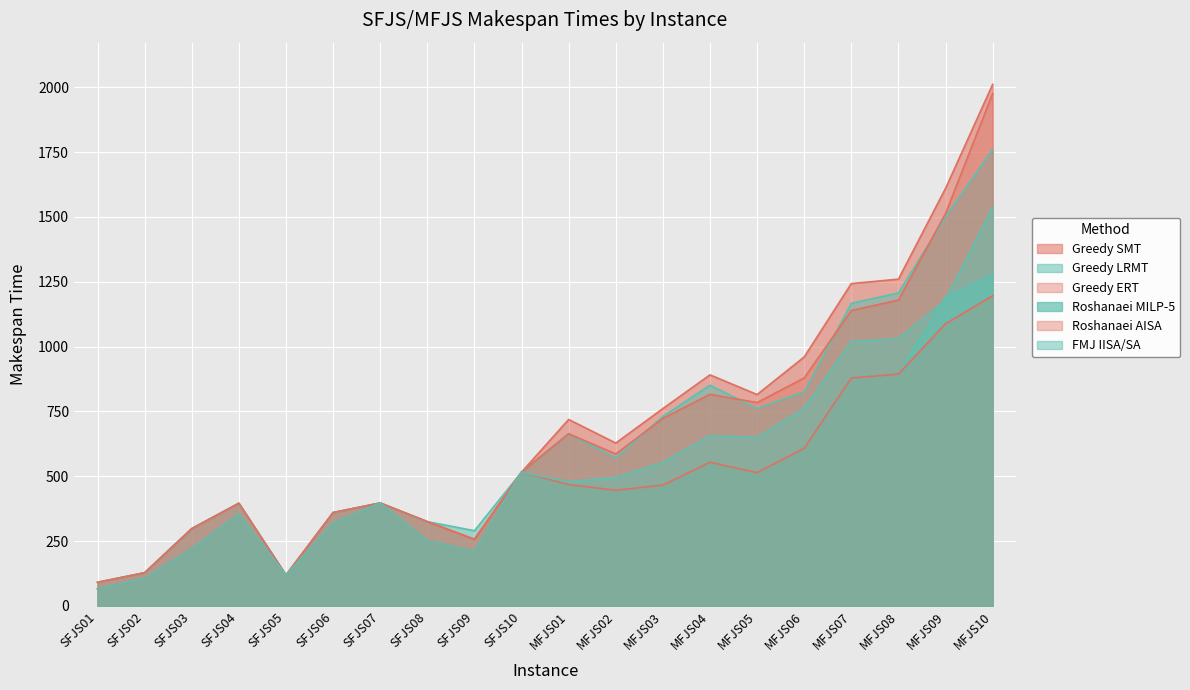

How many lines are shown in the chart?

6